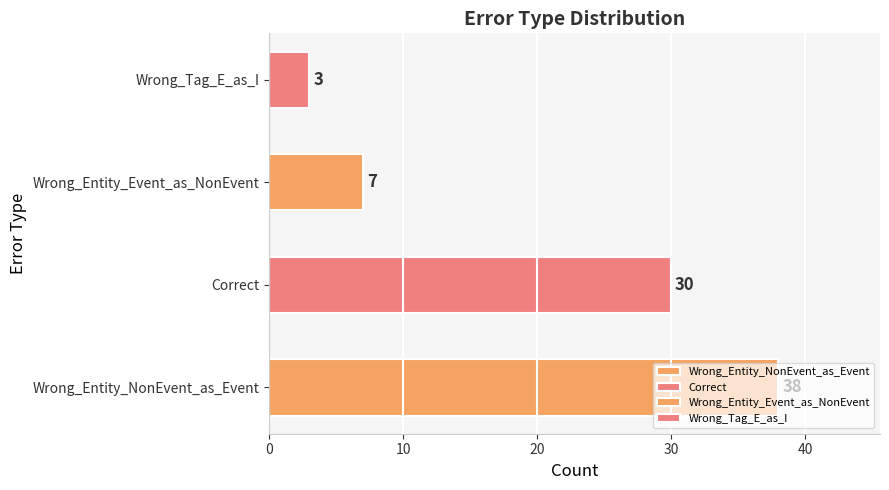

What is the change in value from Wrong_Entity_Event_as_NonEvent to Wrong_Tag_E_as_I?

-4